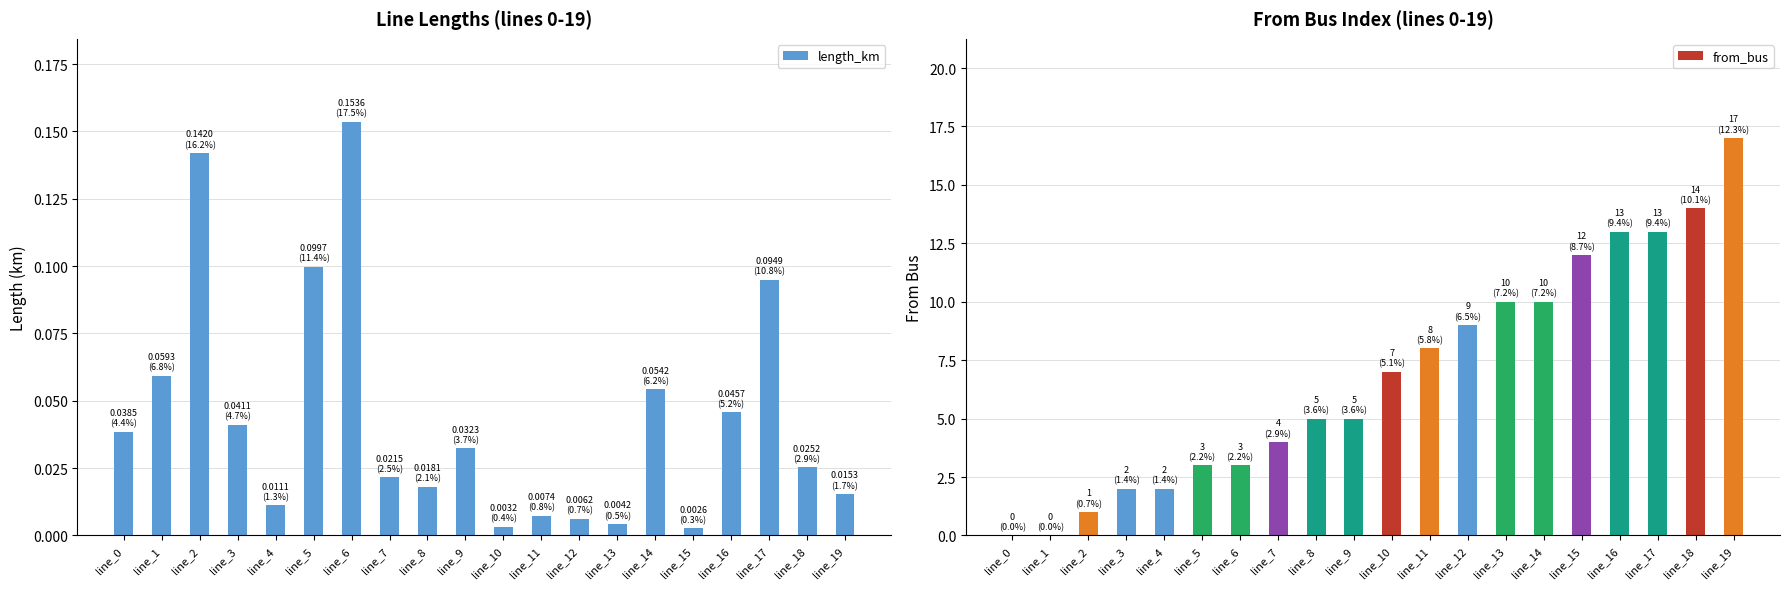

Rank the categories by length_km value from highest to lowest.

line_6, line_2, line_5, line_17, line_1, line_14, line_16, line_3, line_0, line_9, line_18, line_7, line_8, line_19, line_4, line_11, line_12, line_13, line_10, line_15